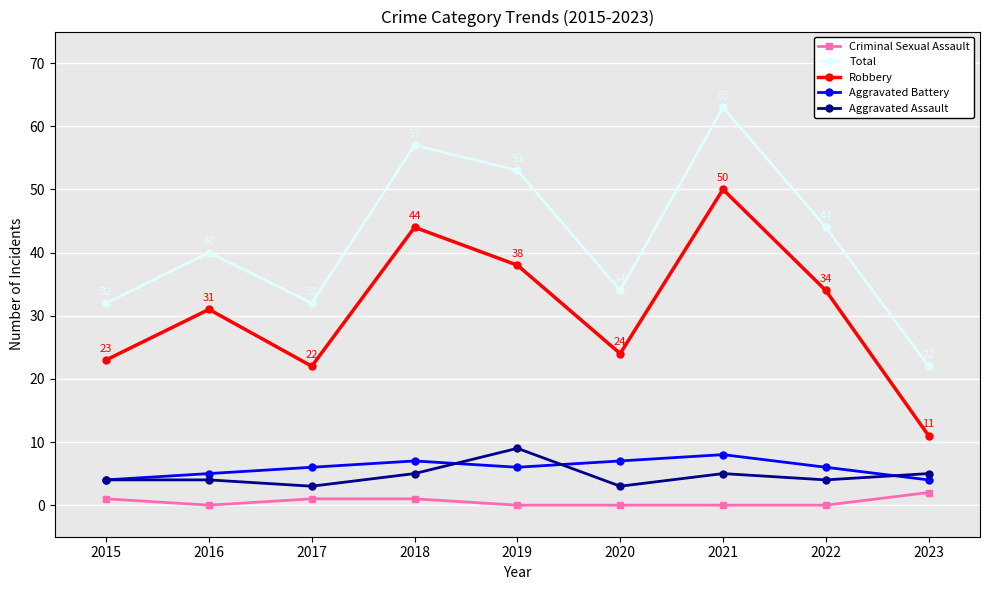

What is the value of the Total point at the 8th from the left?

44